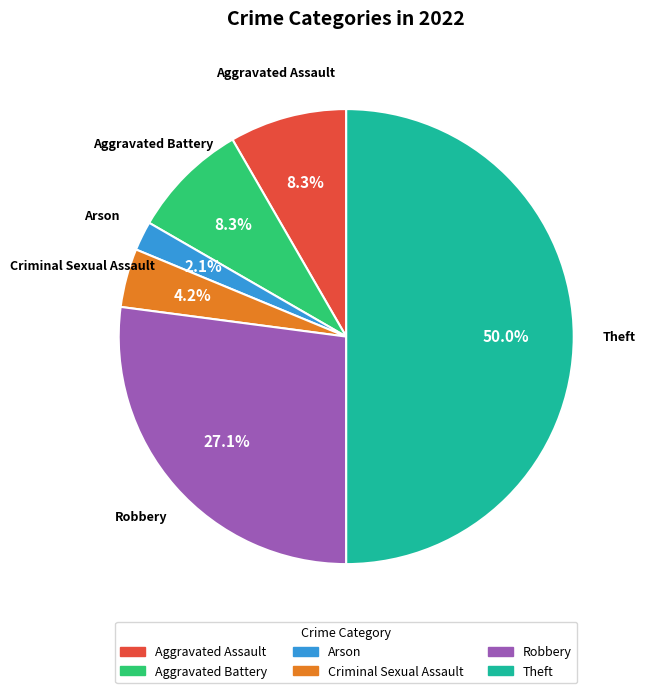

What is the total percentage of Robbery and Theft?

77.1%